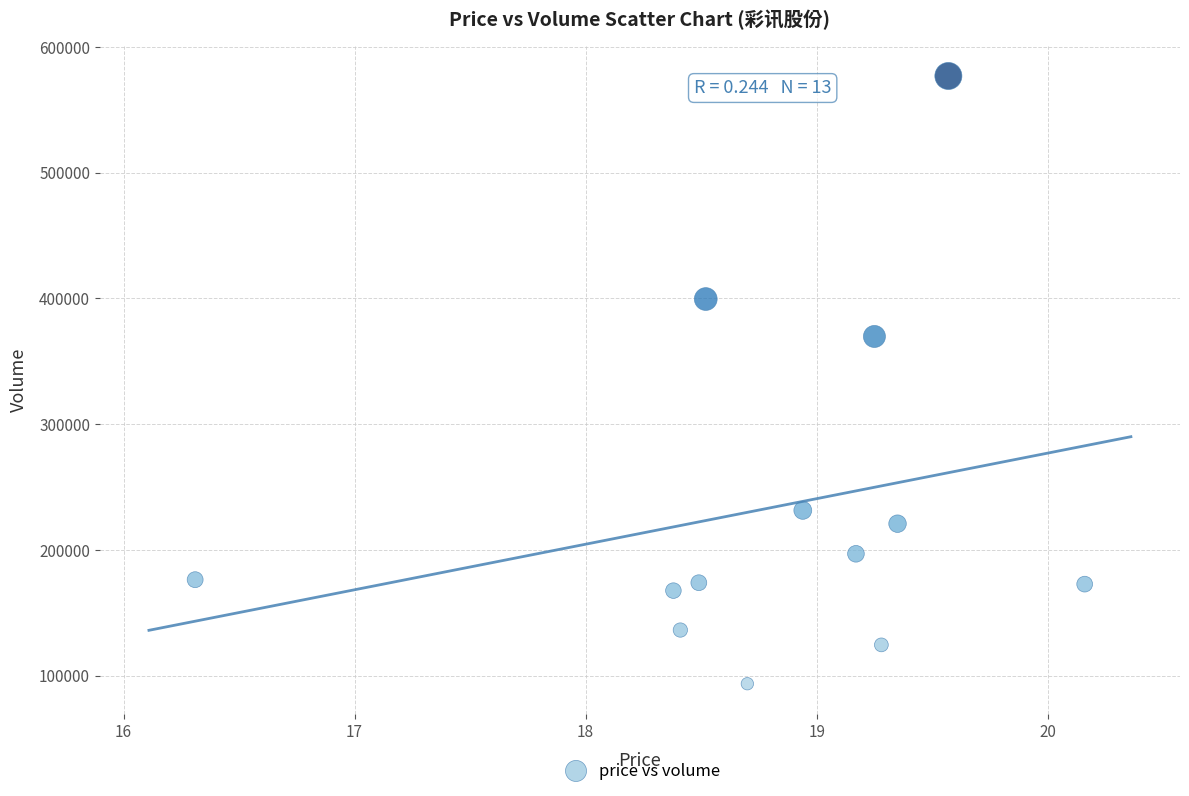

What Y value in the scatter plot is closest to 335188?

369694